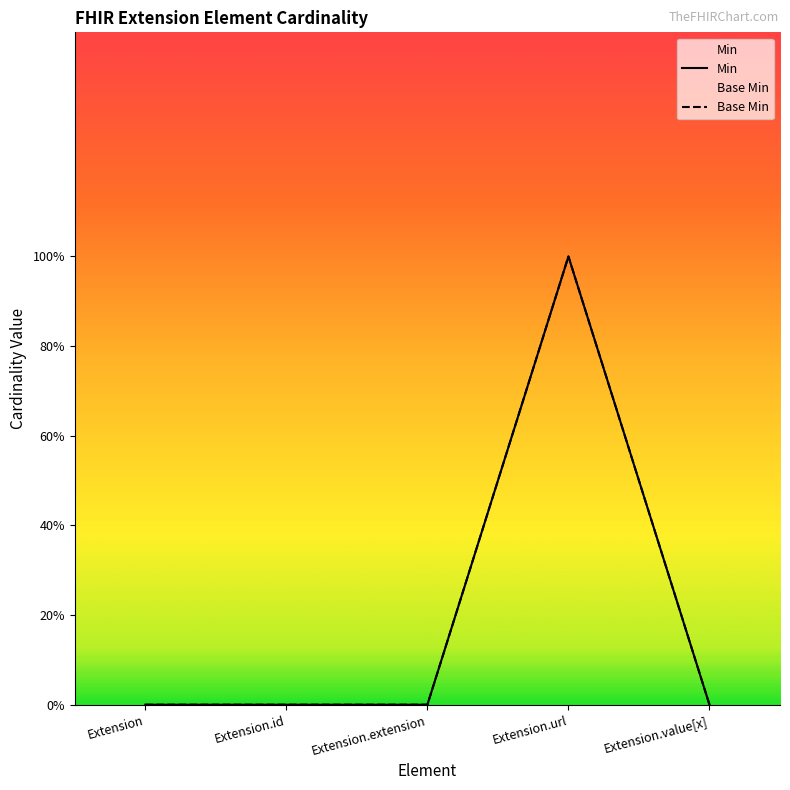

True or false: Min has a value of -1 at Extension.value[x].

False